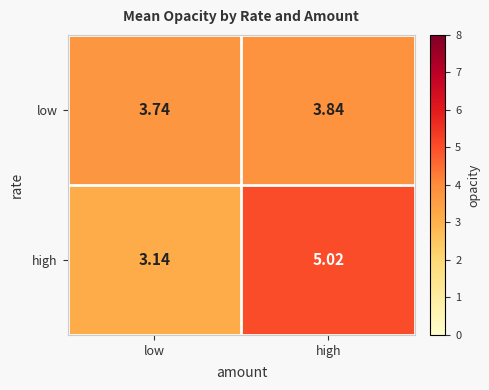

Where is low nearest to the value 3?

low